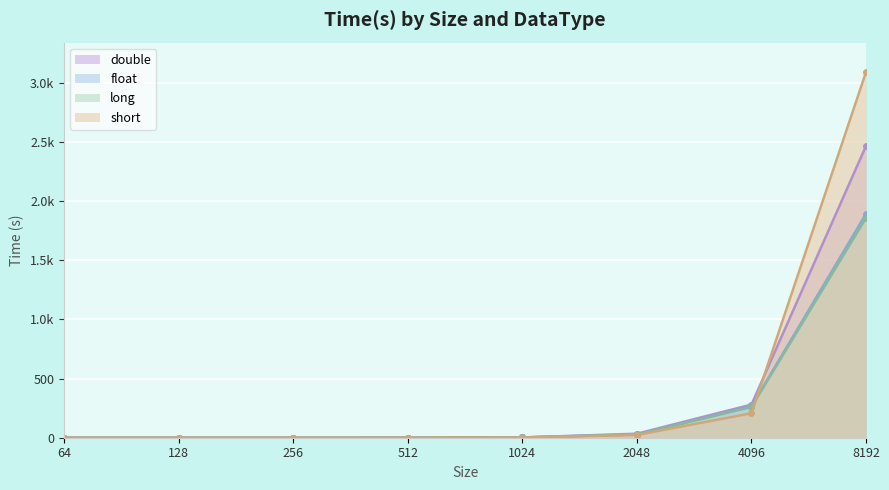

Which has a higher value, 256 or 4096?

4096